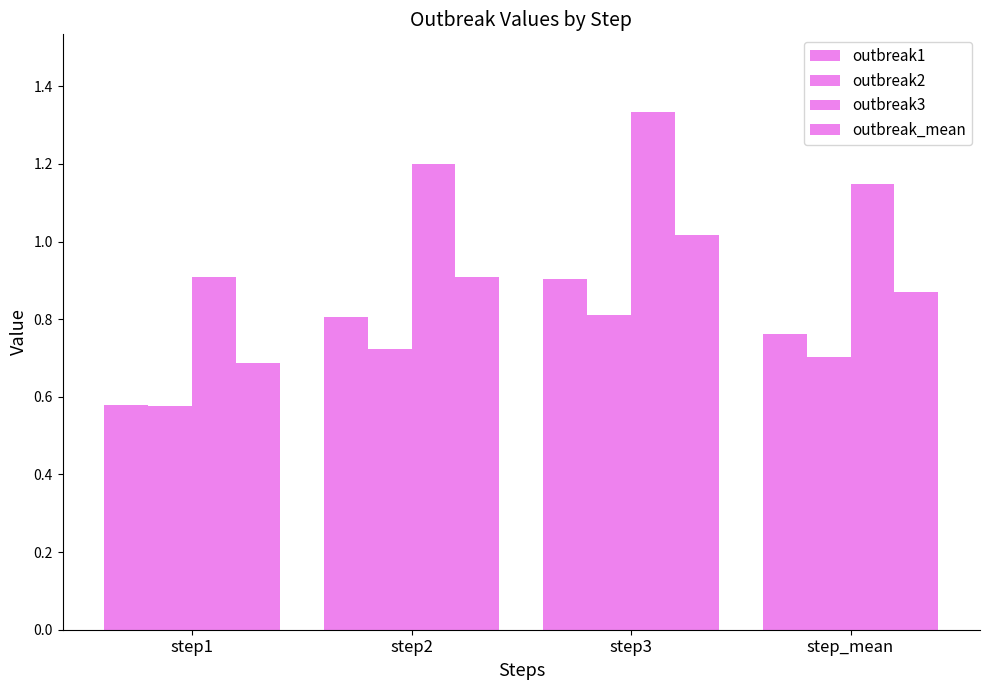

The outbreak2 series shows 0.3 at step1. True or false?

False